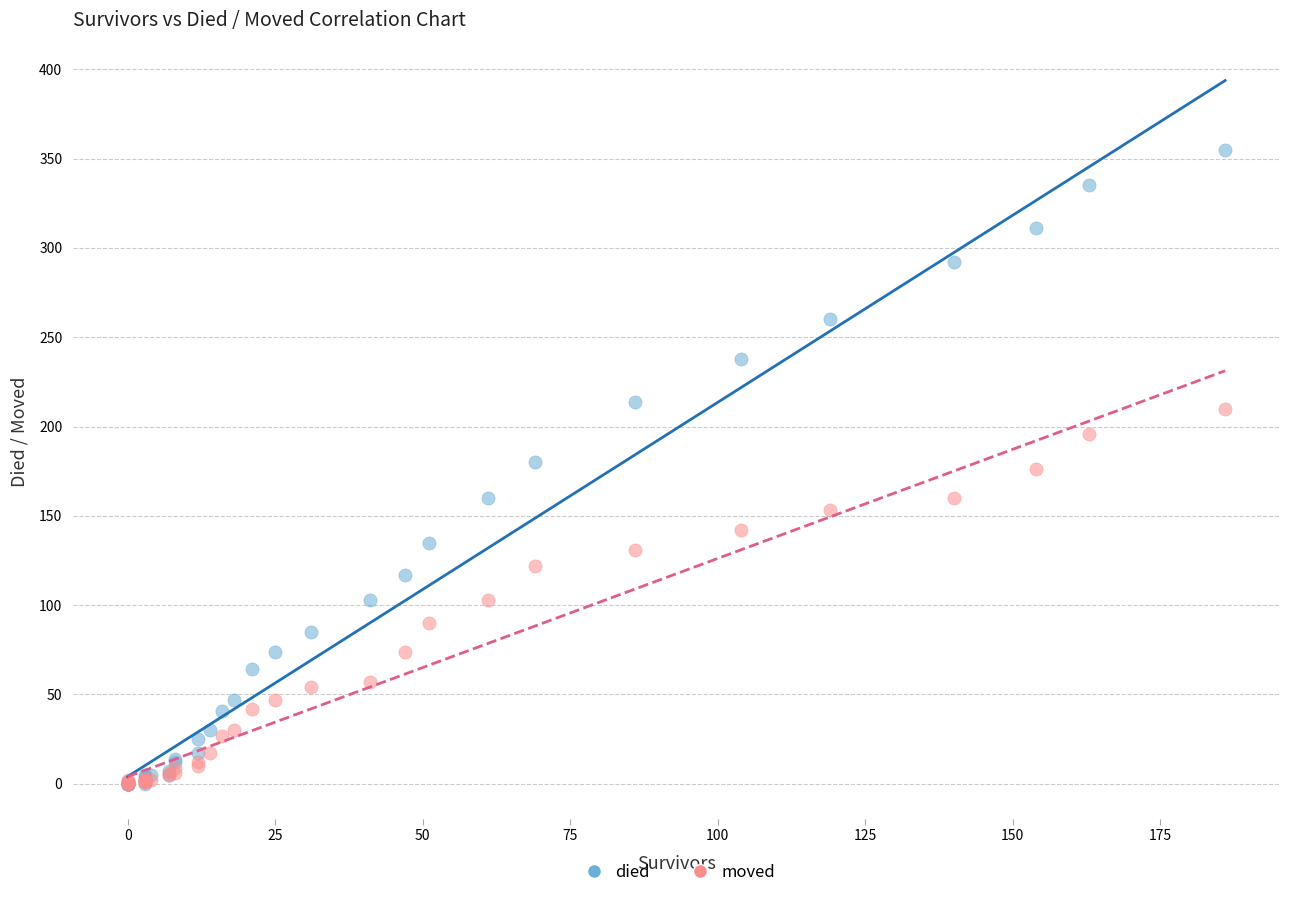

What are all the series names shown in the legend?

died, moved